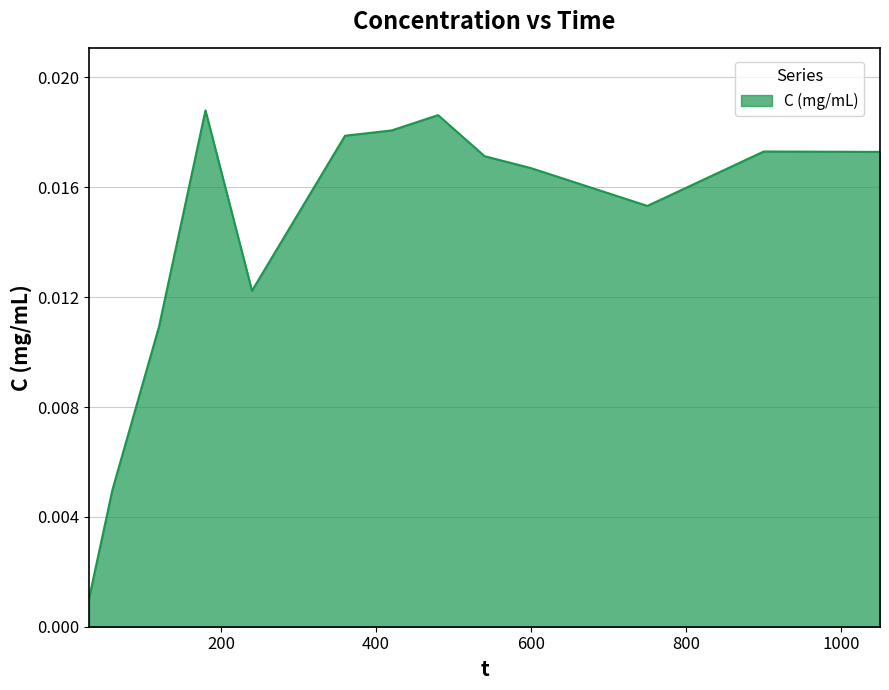

How many lines are shown in the chart?

1